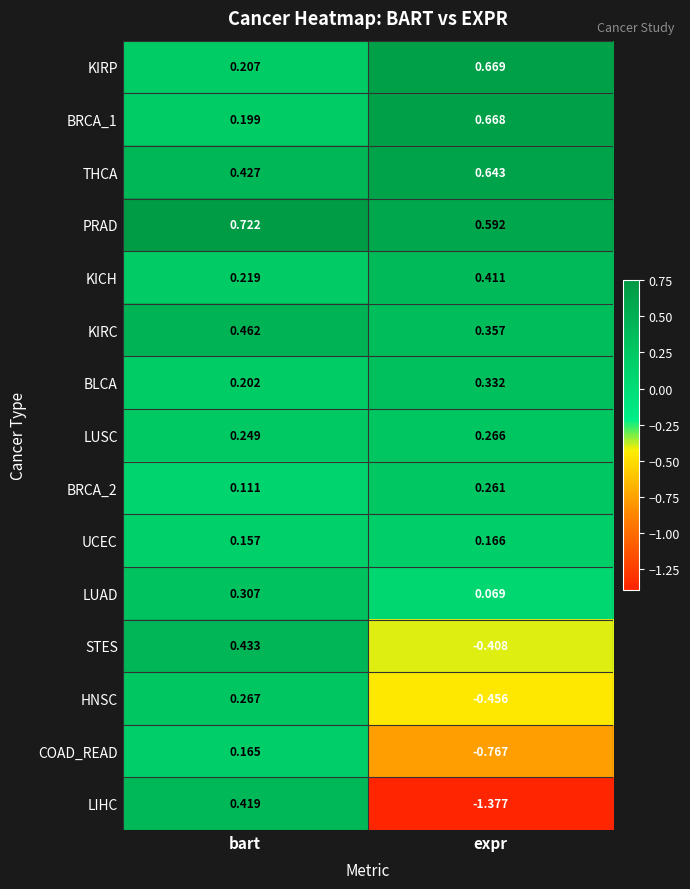

At which category is the sum across all series the highest?

bart